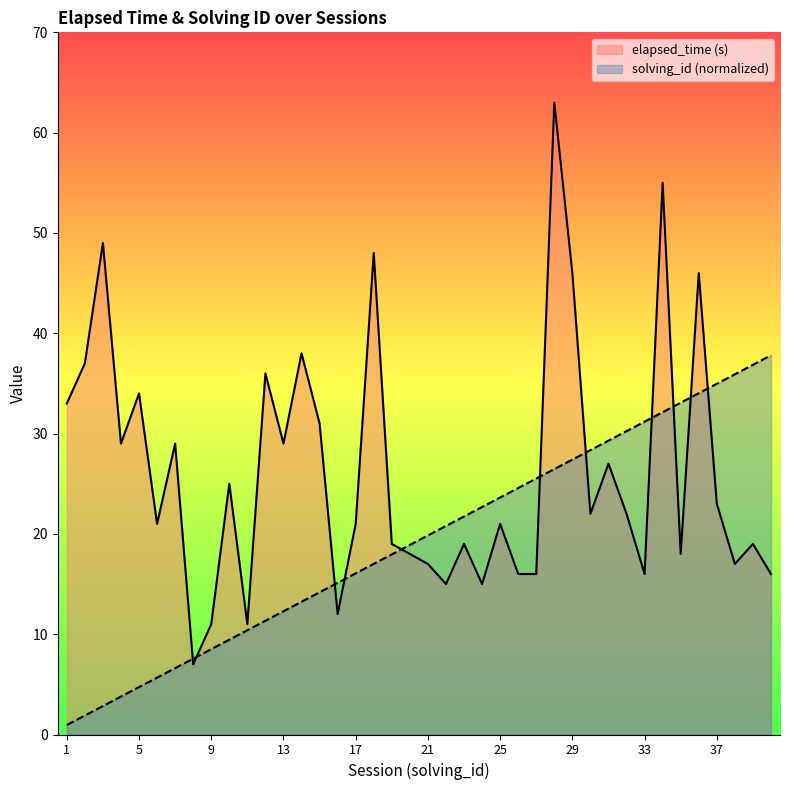

Between 2 and 14, which is larger?

14